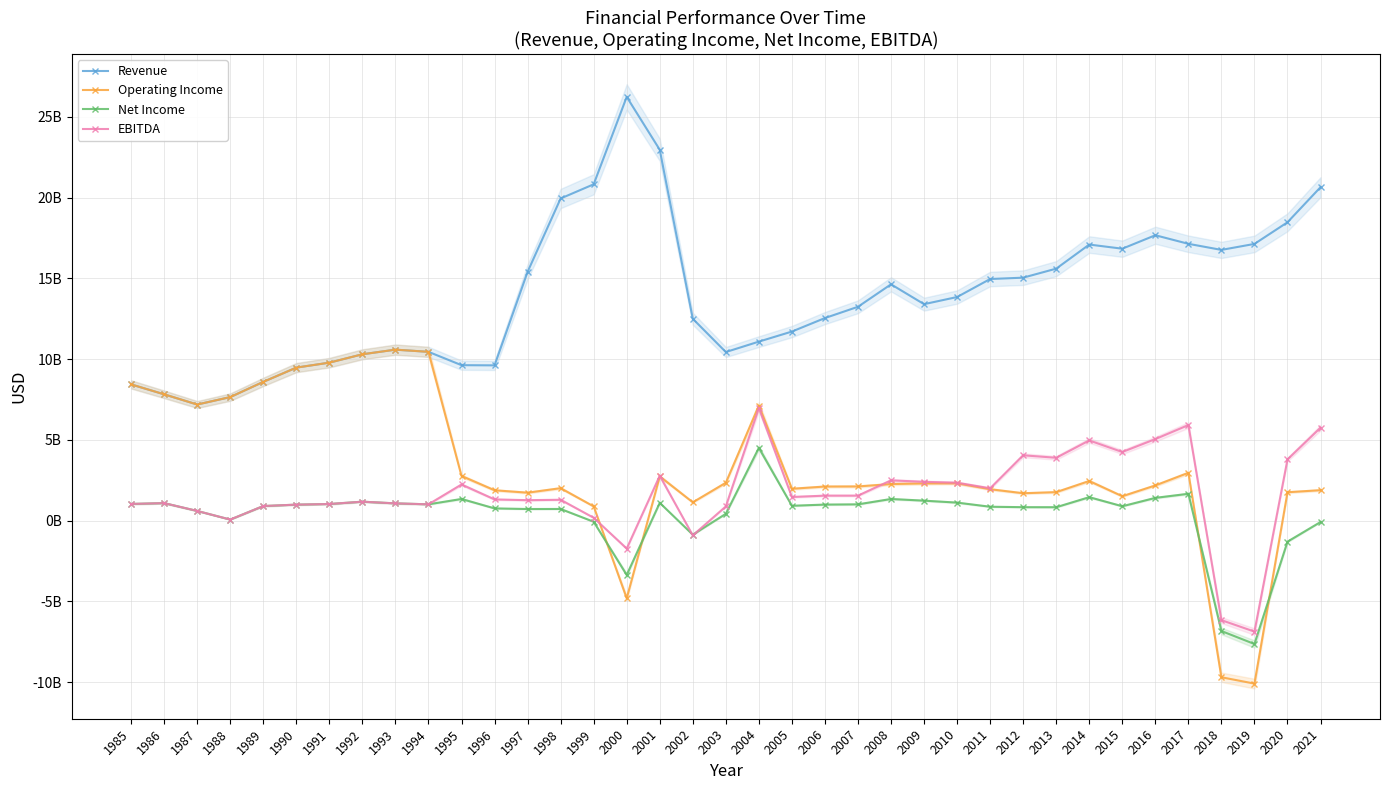

The EBITDA series shows 3278335365 at 2008. True or false?

False